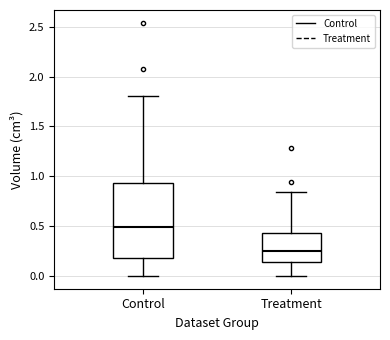

Reading left to right, transcribe this box plot: for each box, give where its median line is, the range the box spans, and where its two whiskers end, as read against the y-axis. The values are not printed on the chart, so give them approximately, as read against the axis.

Control: median 0.50, box 0.20 to 0.95, whiskers 0.00 to 1.80
Treatment: median 0.25, box 0.15 to 0.45, whiskers 0.00 to 0.85